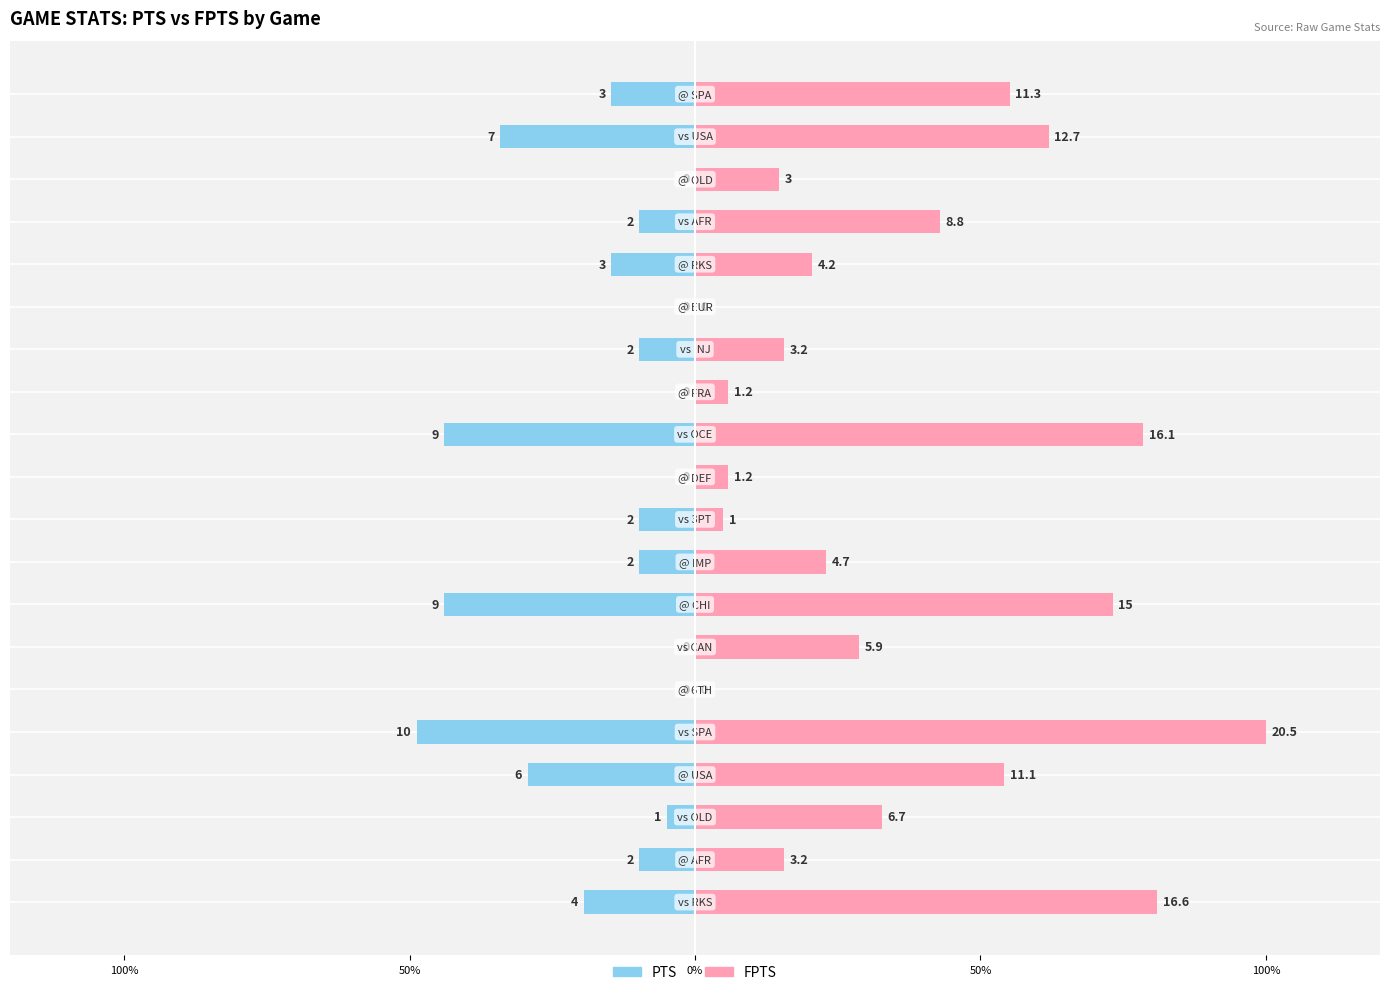

Is it true that FPTS equals -7.9 at @ EUR?

False